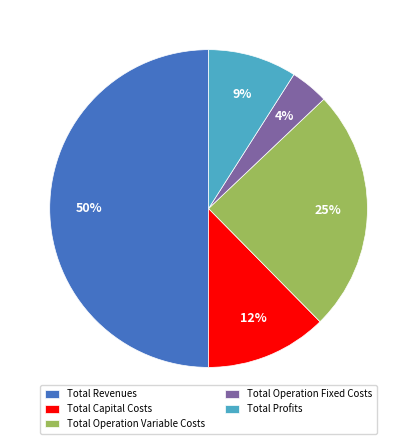

Is Total Profits the majority of the pie?

No